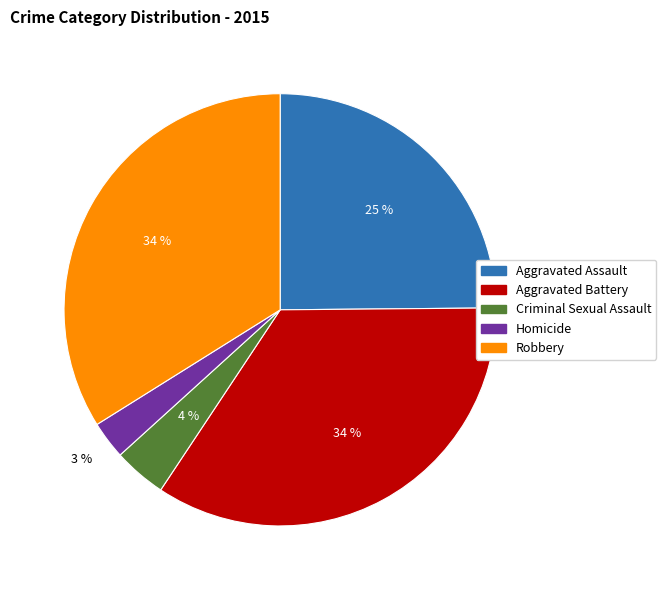

Between Aggravated Battery and Aggravated Assault, which is larger?

Aggravated Battery